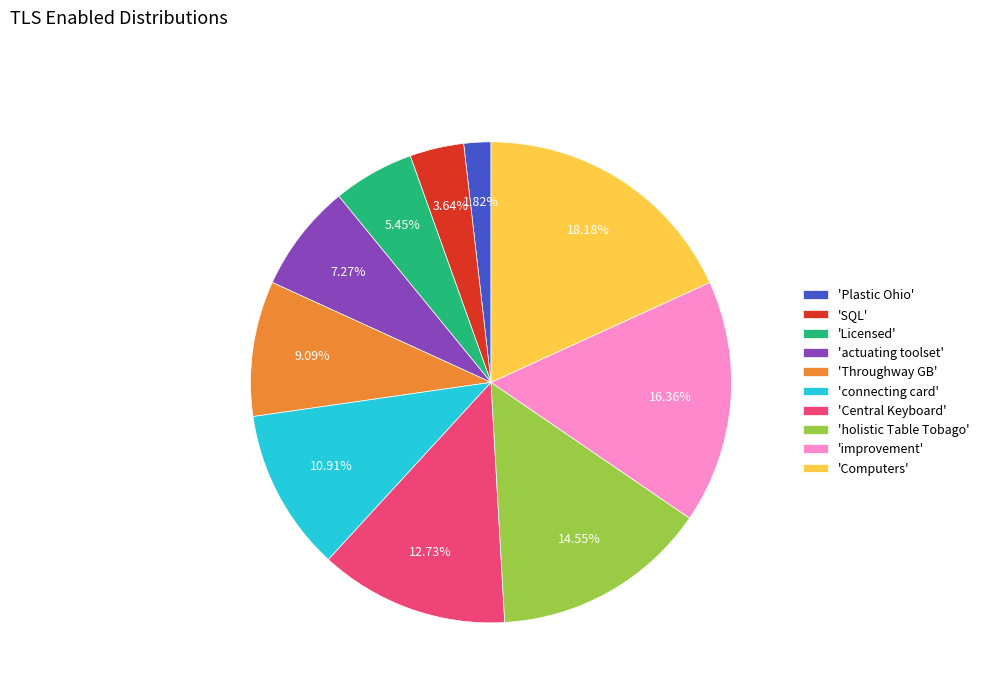

Do 'SQL' and 'holistic Table Tobago' together represent more than half of the pie?

No